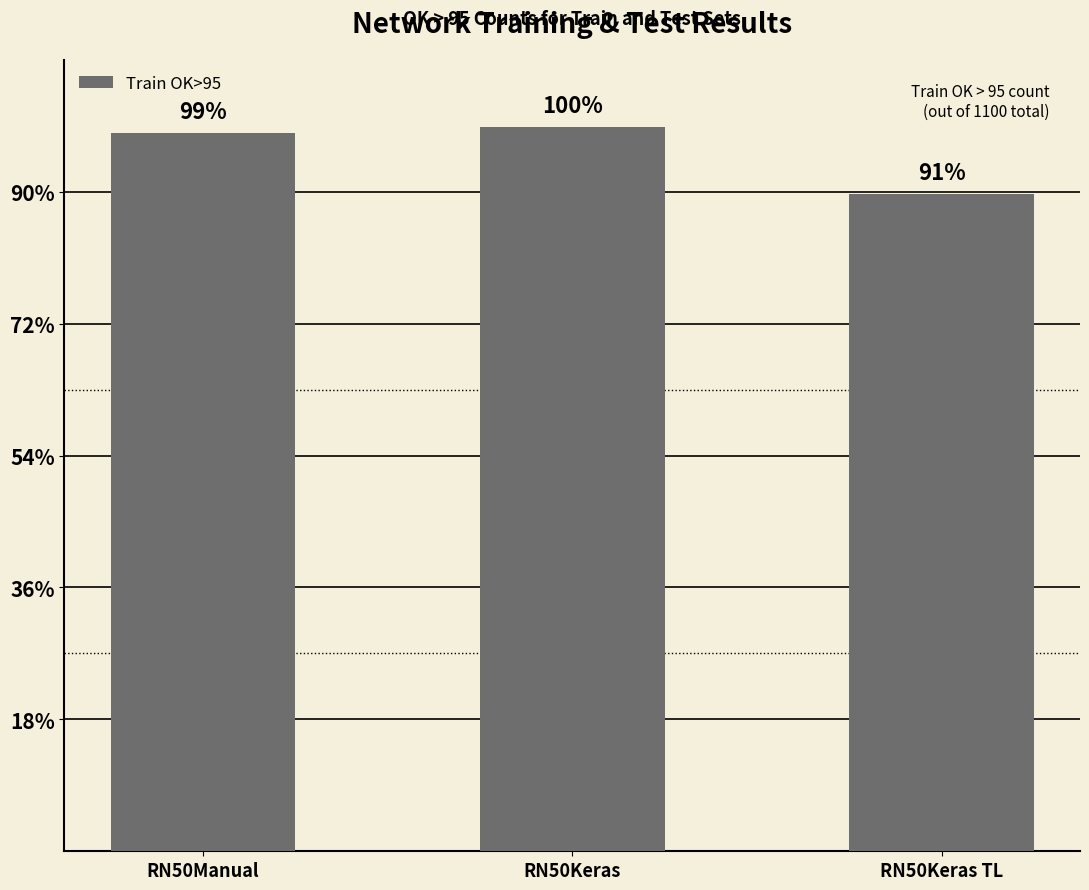

Is it true that the value at RN50Keras is 1603?

False